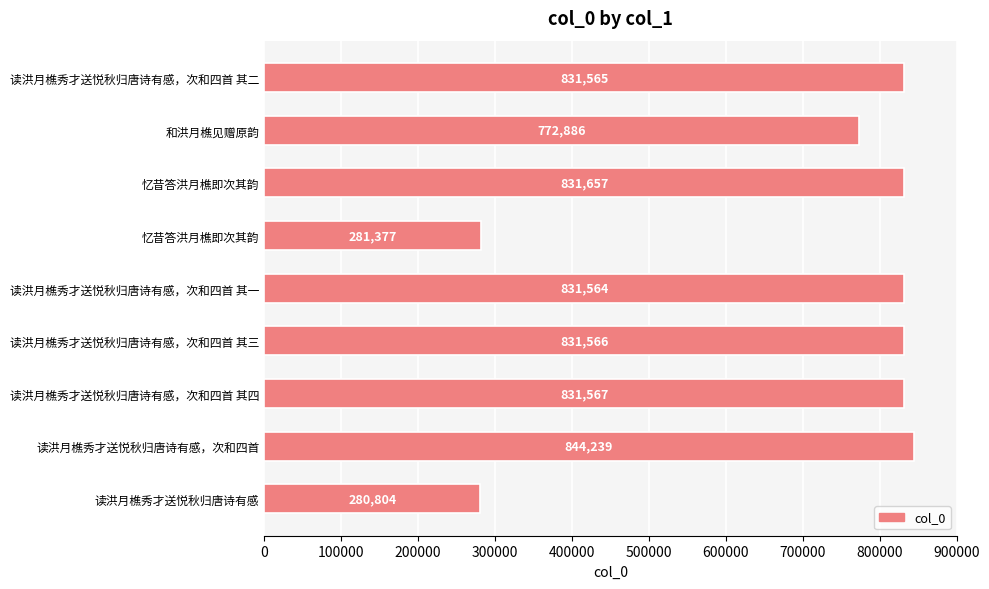

How many bars are there in total?

9